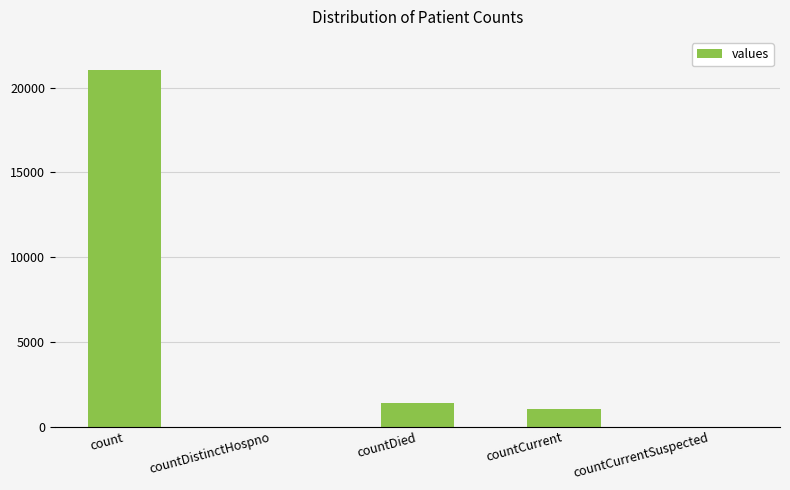

True or false: the data shows 7573 at countDistinctHospno.

False